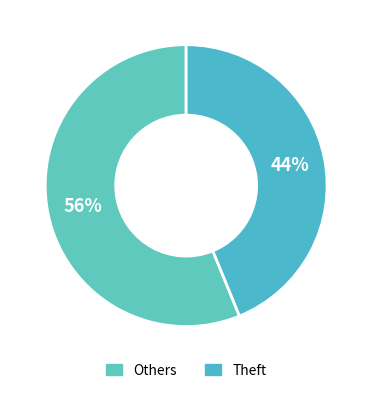

Which category has the biggest portion of the pie?

Others